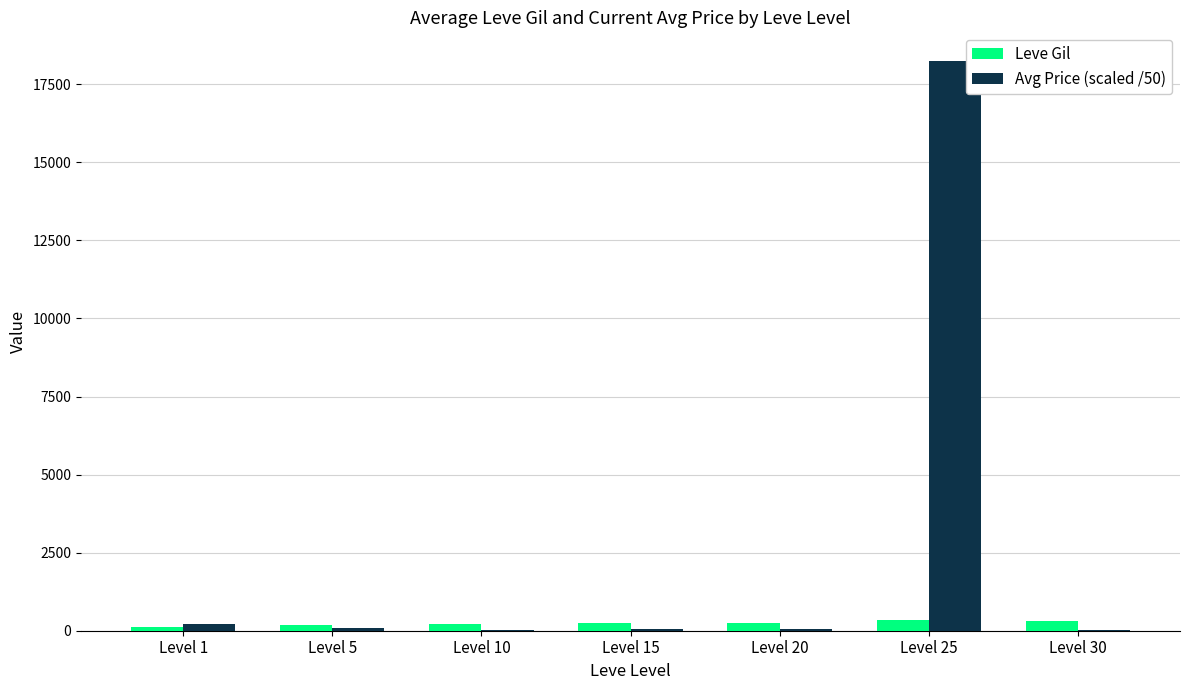

What is the total value across all series at Level 30?

333.7